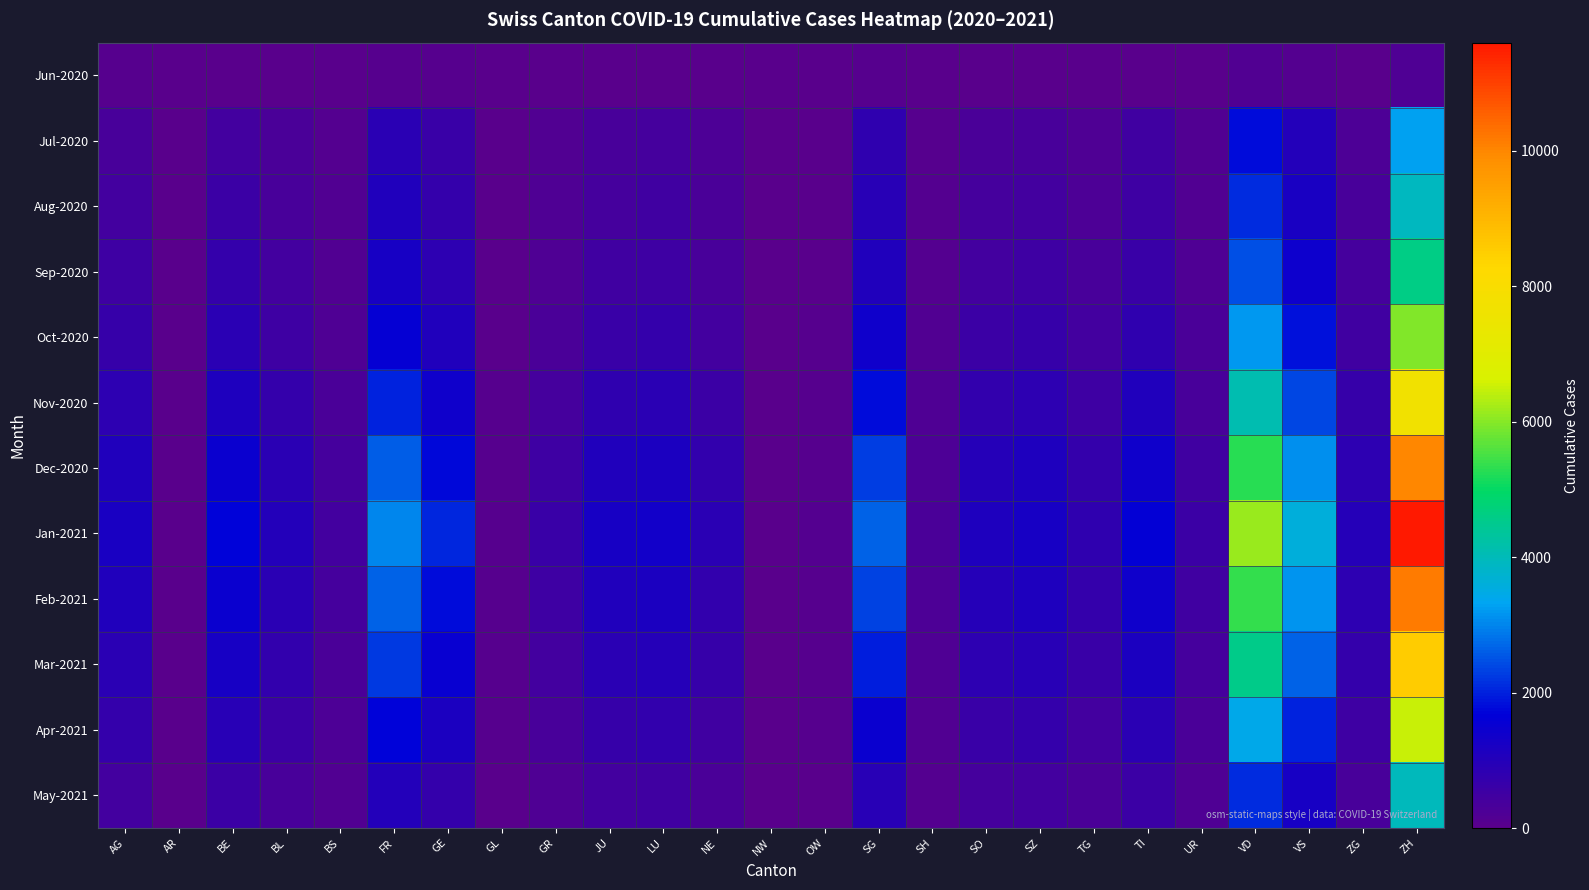

Reading left to right, what are all the values shown in this chart?

Jun-2020: AG=88	AR=0	BE=27	BL=17	BS=7	FR=61	GE=55	GL=1	GR=9	JU=12	LU=27	NE=23	NW=0	OW=1	SG=54	SH=5	SO=19	SZ=21	TG=15	TI=14	UR=4	VD=138	VS=105	ZG=23	ZH=190
Jul-2020: AG=338	AR=0	BE=439	BL=283	BS=120	FR=866	GE=614	GL=19	GR=144	JU=319	LU=381	NE=239	NW=3	OW=22	SG=784	SH=78	SO=302	SZ=357	TG=214	TI=455	UR=147	VD=1795	VS=1026	ZG=265	ZH=3292
Aug-2020: AG=420	AR=2	BE=580	BL=350	BS=148	FR=1050	GE=710	GL=25	GR=189	JU=398	LU=460	NE=299	NW=4	OW=30	SG=920	SH=95	SO=375	SZ=430	TG=268	TI=541	UR=180	VD=2100	VS=1210	ZG=320	ZH=3900
Sep-2020: AG=510	AR=3	BE=690	BL=410	BS=172	FR=1230	GE=820	GL=31	GR=221	JU=470	LU=535	NE=355	NW=5	OW=38	SG=1080	SH=112	SO=442	SZ=508	TG=318	TI=630	UR=210	VD=2490	VS=1430	ZG=380	ZH=4620
Oct-2020: AG=640	AR=5	BE=870	BL=530	BS=220	FR=1560	GE=1050	GL=41	GR=290	JU=610	LU=680	NE=450	NW=7	OW=50	SG=1380	SH=145	SO=570	SZ=650	TG=410	TI=810	UR=275	VD=3200	VS=1850	ZG=490	ZH=5950
Nov-2020: AG=820	AR=8	BE=1120	BL=680	BS=285	FR=2010	GE=1360	GL=55	GR=380	JU=800	LU=880	NE=580	NW=10	OW=65	SG=1780	SH=190	SO=740	SZ=840	TG=530	TI=1050	UR=360	VD=4100	VS=2400	ZG=640	ZH=7700
Dec-2020: AG=1050	AR=12	BE=1450	BL=880	BS=370	FR=2600	GE=1760	GL=72	GR=500	JU=1050	LU=1140	NE=750	NW=13	OW=85	SG=2300	SH=248	SO=960	SZ=1090	TG=690	TI=1370	UR=470	VD=5300	VS=3100	ZG=830	ZH=10000
Jan-2021: AG=1200	AR=15	BE=1680	BL=1020	BS=430	FR=3000	GE=2040	GL=85	GR=590	JU=1230	LU=1320	NE=870	NW=15	OW=100	SG=2670	SH=290	SO=1115	SZ=1265	TG=800	TI=1590	UR=550	VD=6150	VS=3600	ZG=965	ZH=11600
Feb-2021: AG=1050	AR=13	BE=1470	BL=890	BS=375	FR=2630	GE=1785	GL=74	GR=515	JU=1075	LU=1155	NE=760	NW=13	OW=86	SG=2335	SH=252	SO=975	SZ=1105	TG=700	TI=1390	UR=477	VD=5380	VS=3145	ZG=842	ZH=10150
Mar-2021: AG=890	AR=10	BE=1240	BL=750	BS=315	FR=2230	GE=1510	GL=62	GR=430	JU=900	LU=975	NE=640	NW=11	OW=72	SG=1970	SH=211	SO=820	SZ=930	TG=590	TI=1170	UR=400	VD=4540	VS=2660	ZG=710	ZH=8560
Apr-2021: AG=680	AR=7	BE=940	BL=570	BS=238	FR=1680	GE=1140	GL=46	GR=320	JU=675	LU=740	NE=485	NW=8	OW=54	SG=1490	SH=158	SO=620	SZ=705	TG=445	TI=885	UR=300	VD=3440	VS=2010	ZG=536	ZH=6480
May-2021: AG=420	AR=4	BE=580	BL=350	BS=148	FR=1040	GE=700	GL=28	GR=196	JU=410	LU=456	NE=298	NW=5	OW=33	SG=918	SH=97	SO=382	SZ=432	TG=274	TI=546	UR=184	VD=2120	VS=1240	ZG=330	ZH=3970